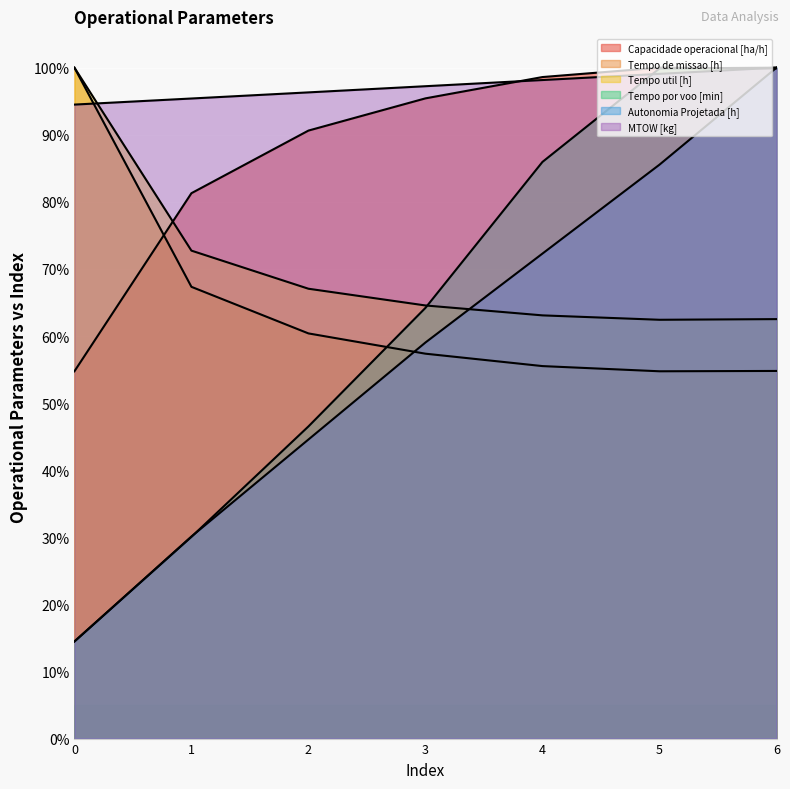

After their last crossing, which series has the higher values: Autonomia Projetada [h] or Tempo por voo [min]?

Tempo por voo [min]